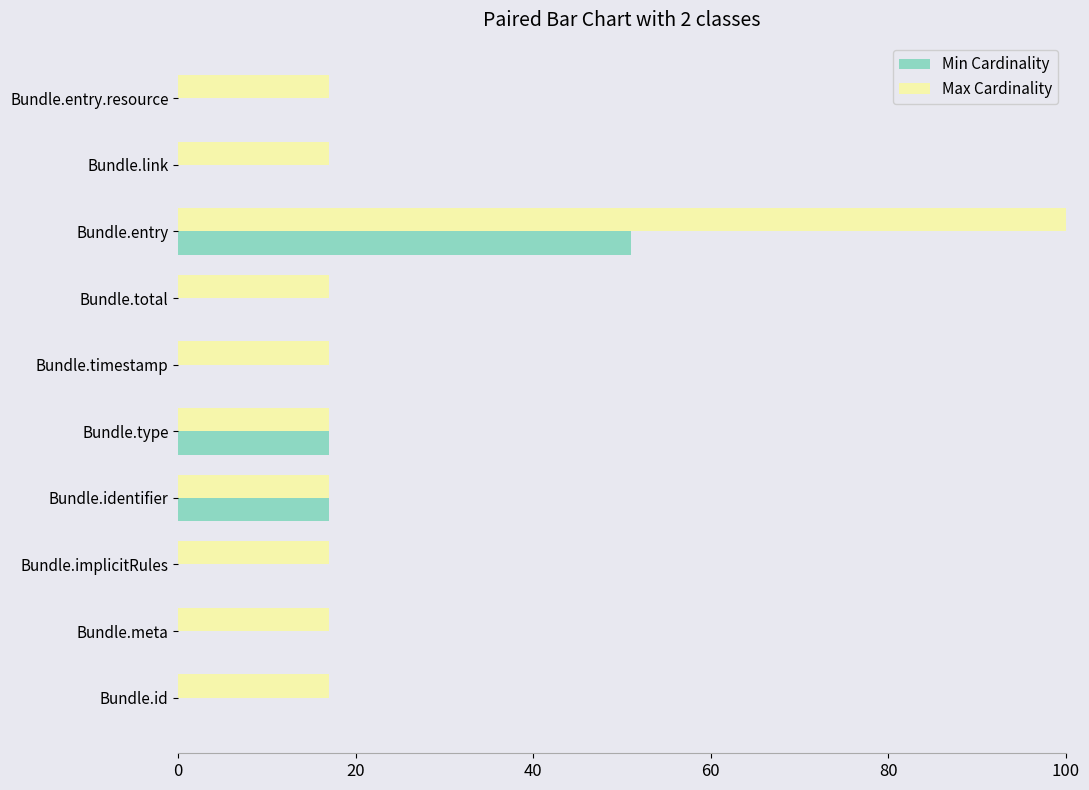

Which label corresponds to the largest value in the chart?

Bundle.entry